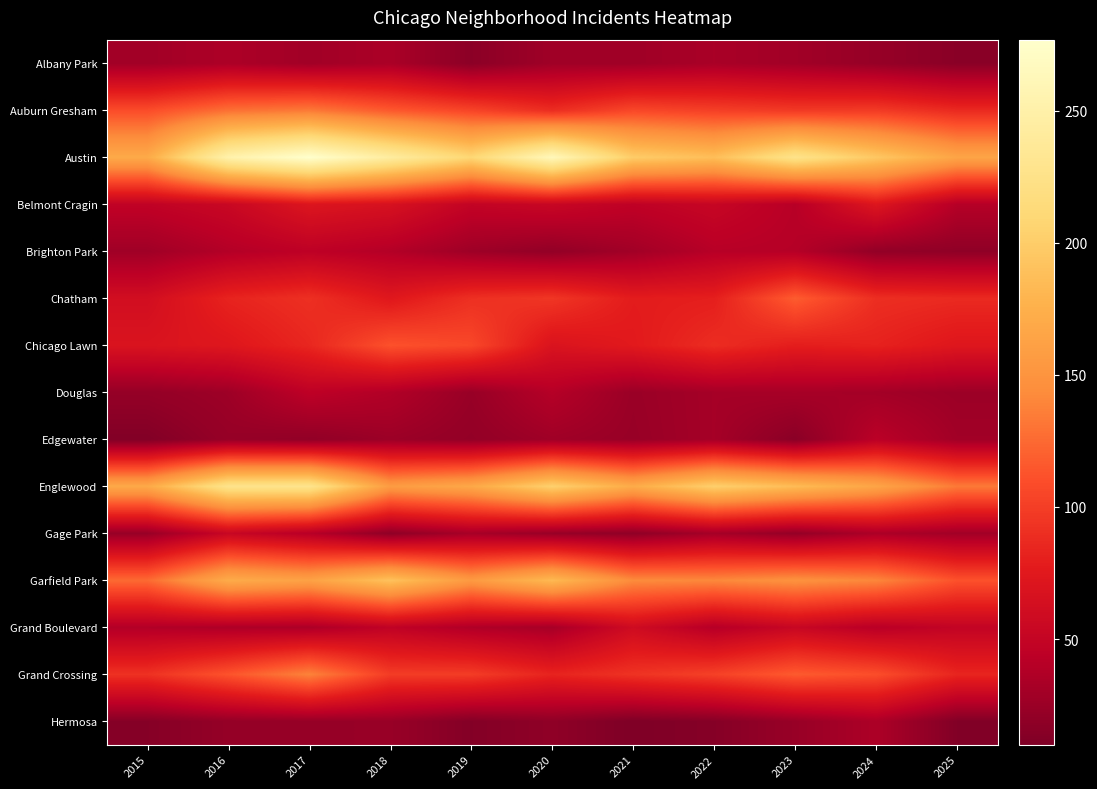

Reading right to left, extract all data points from this chart.

Albany Park: 2025=16	2024=23	2023=29	2022=33	2021=28	2020=28	2019=17	2018=34	2017=29	2016=35	2015=29
Auburn Gresham: 2025=87	2024=98	2023=97	2022=101	2021=106	2020=89	2019=104	2018=116	2017=133	2016=128	2015=109
Austin: 2025=165	2024=195	2023=226	2022=187	2021=199	2020=263	2019=209	2018=243	2017=277	2016=252	2015=170
Belmont Cragin: 2025=40	2024=72	2023=41	2022=52	2021=46	2020=53	2019=49	2018=66	2017=71	2016=54	2015=47
Brighton Park: 2025=19	2024=21	2023=40	2022=41	2021=29	2020=21	2019=27	2018=39	2017=45	2016=39	2015=28
Chatham: 2025=87	2024=90	2023=118	2022=80	2021=78	2020=95	2019=91	2018=74	2017=91	2016=83	2015=62
Chicago Lawn: 2025=73	2024=82	2023=79	2022=89	2021=76	2020=69	2019=106	2018=112	2017=85	2016=73	2015=69
Douglas: 2025=26	2024=30	2023=32	2022=31	2021=25	2020=40	2019=24	2018=38	2017=45	2016=27	2015=22
Edgewater: 2025=29	2024=43	2023=16	2022=31	2021=24	2020=28	2019=21	2018=26	2017=20	2016=23	2015=12
Englewood: 2025=133	2024=165	2023=185	2022=202	2021=171	2020=203	2019=168	2018=157	2017=228	2016=227	2015=169
Gage Park: 2025=29	2024=35	2023=22	2022=31	2021=19	2020=24	2019=32	2018=19	2017=41	2016=53	2015=24
Garfield Park: 2025=112	2024=140	2023=148	2022=141	2021=143	2020=183	2019=155	2018=190	2017=162	2016=171	2015=125
Grand Boulevard: 2025=49	2024=42	2023=53	2022=40	2021=59	2020=32	2019=37	2018=47	2017=35	2016=36	2015=38
Grand Crossing: 2025=84	2024=110	2023=117	2022=102	2021=93	2020=83	2019=99	2018=99	2017=138	2016=113	2015=92
Hermosa: 2025=12	2024=35	2023=24	2022=14	2021=10	2020=19	2019=13	2018=24	2017=23	2016=22	2015=14